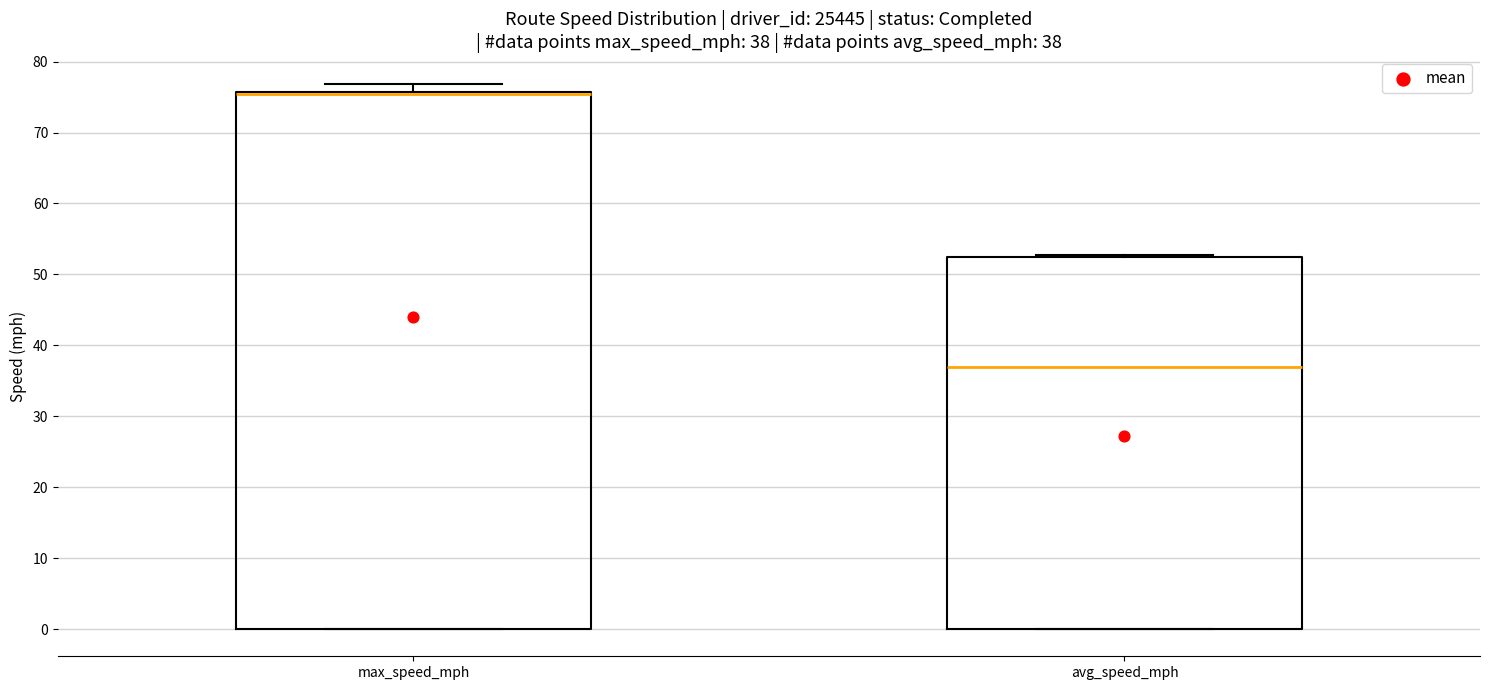

Which box is the tallest, from its lower edge to its upper edge?

max_speed_mph